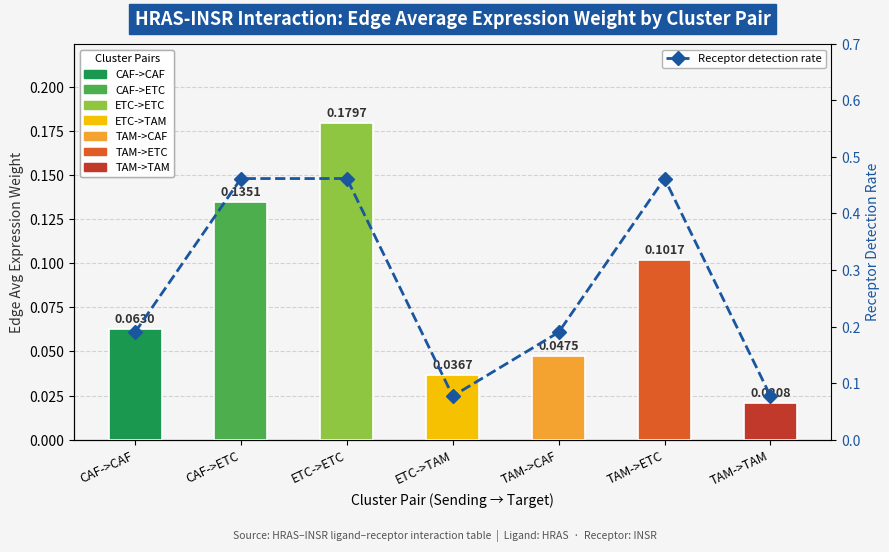

Which label corresponds to the largest value in the chart?

CAF->ETC